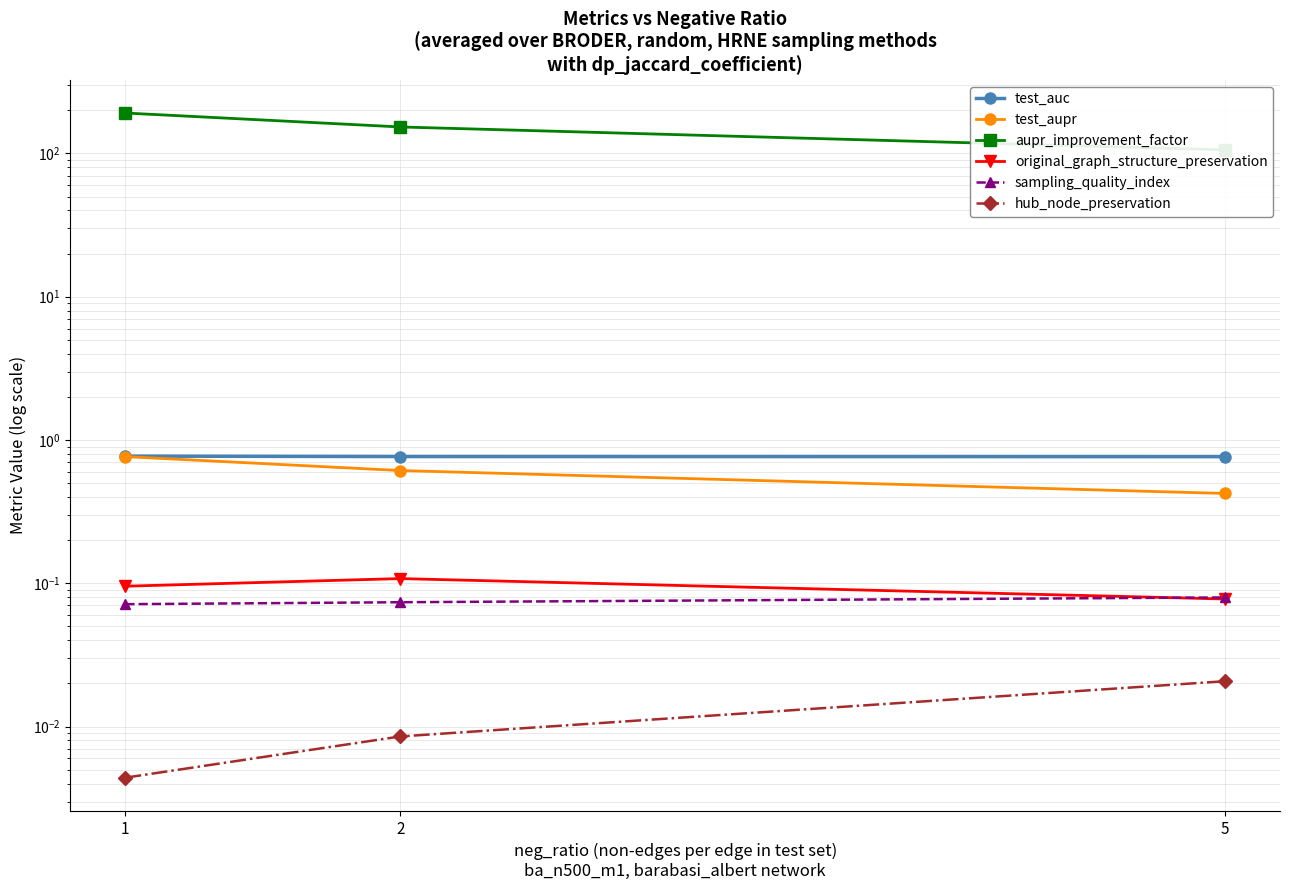

The value of test_aupr at 2 is 0.4. True or false?

False